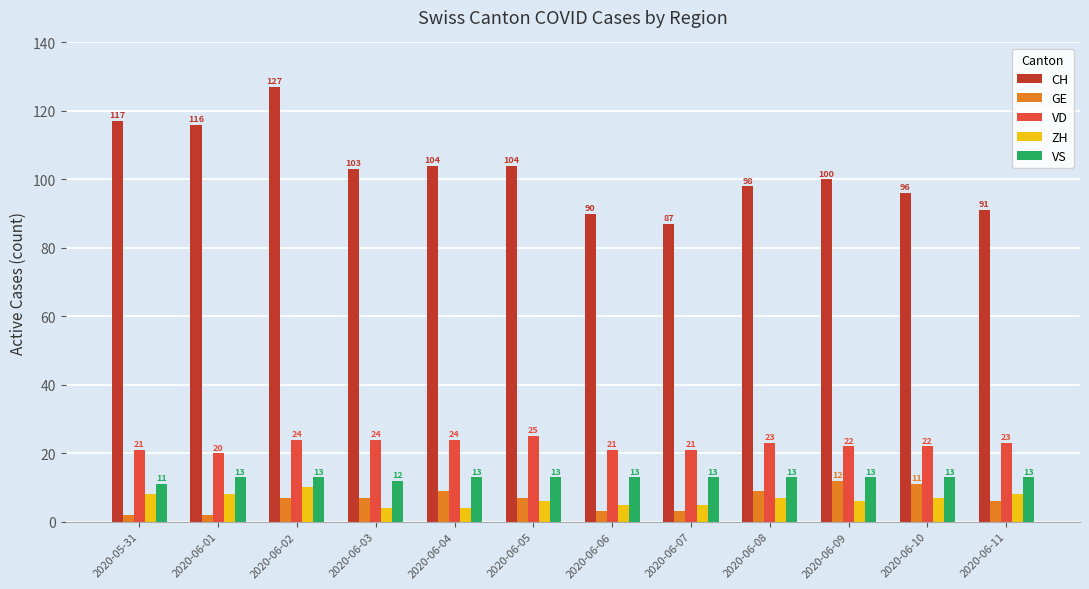

Rank the series by their maximum value, from lowest to highest.

ZH, GE, VS, VD, CH